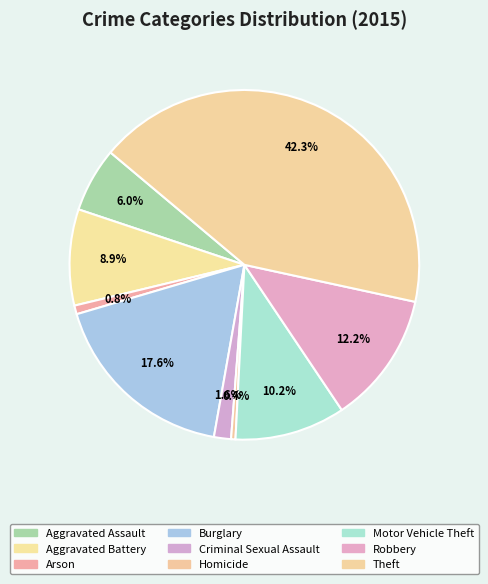

Between Theft and Burglary, which is larger?

Theft